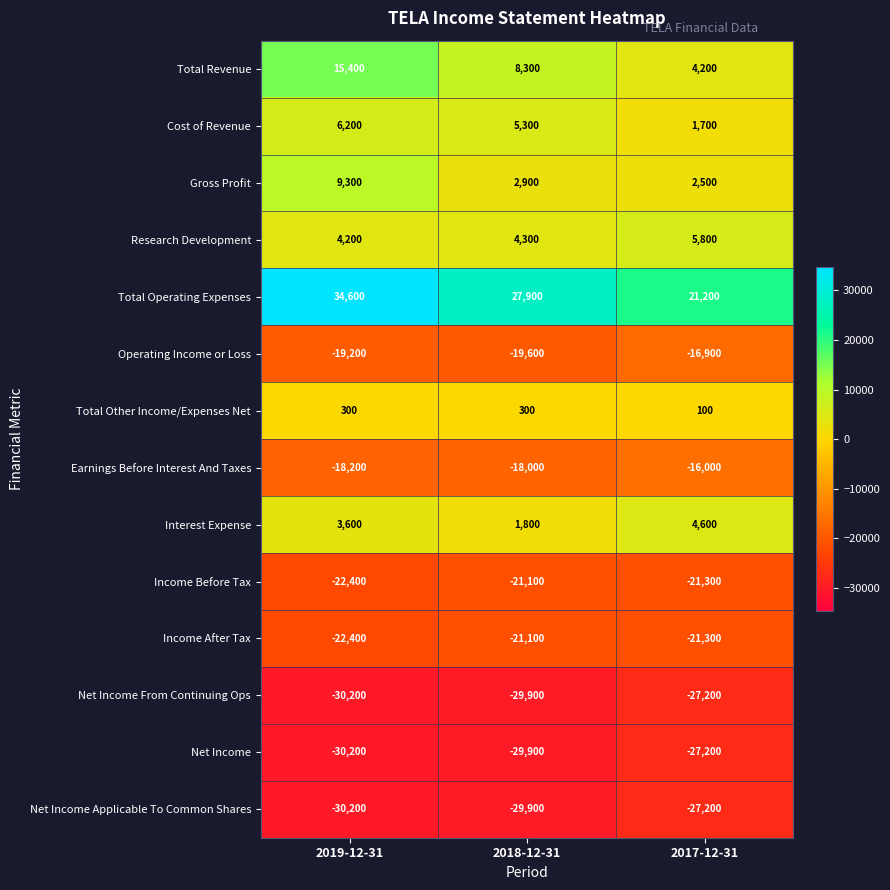

Rank the categories by Net Income value from lowest to highest.

2019-12-31, 2018-12-31, 2017-12-31